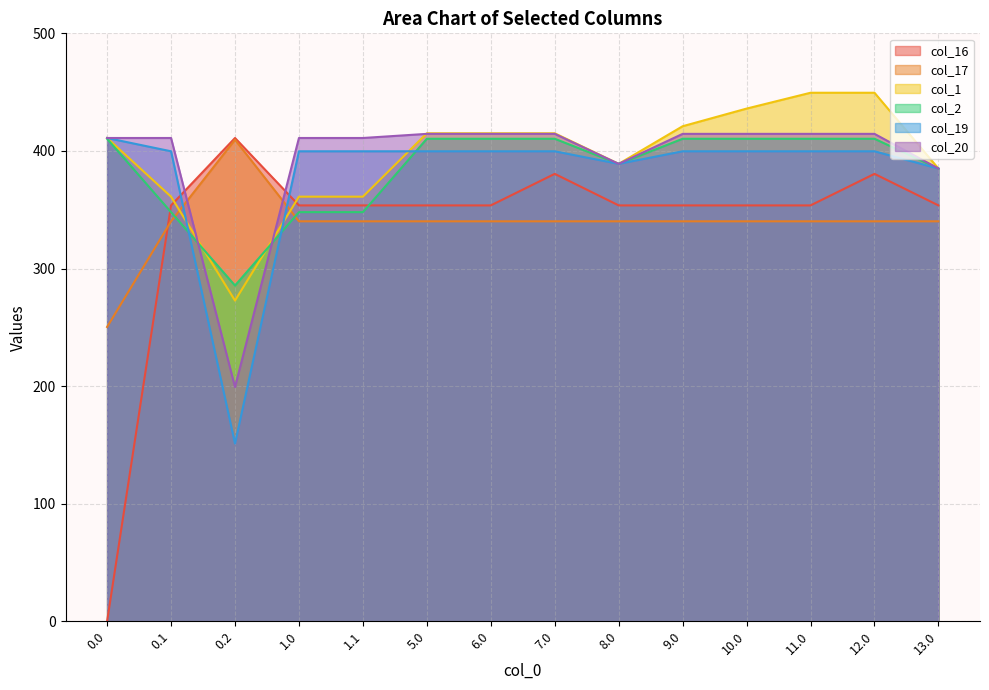

Rank the series at 8.0 from lowest to highest value.

col_17, col_16, col_1, col_2, col_19, col_20